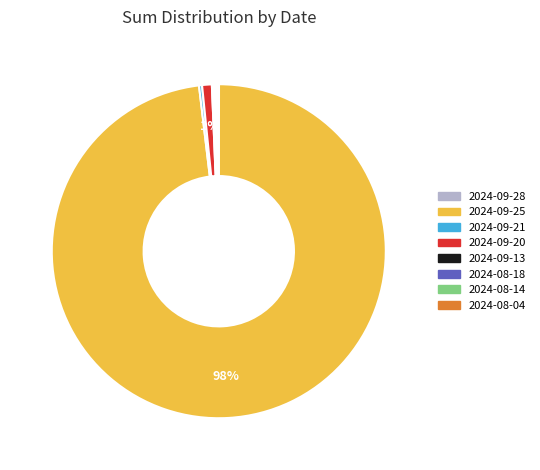

What is the largest slice in the pie chart?

2024-09-25